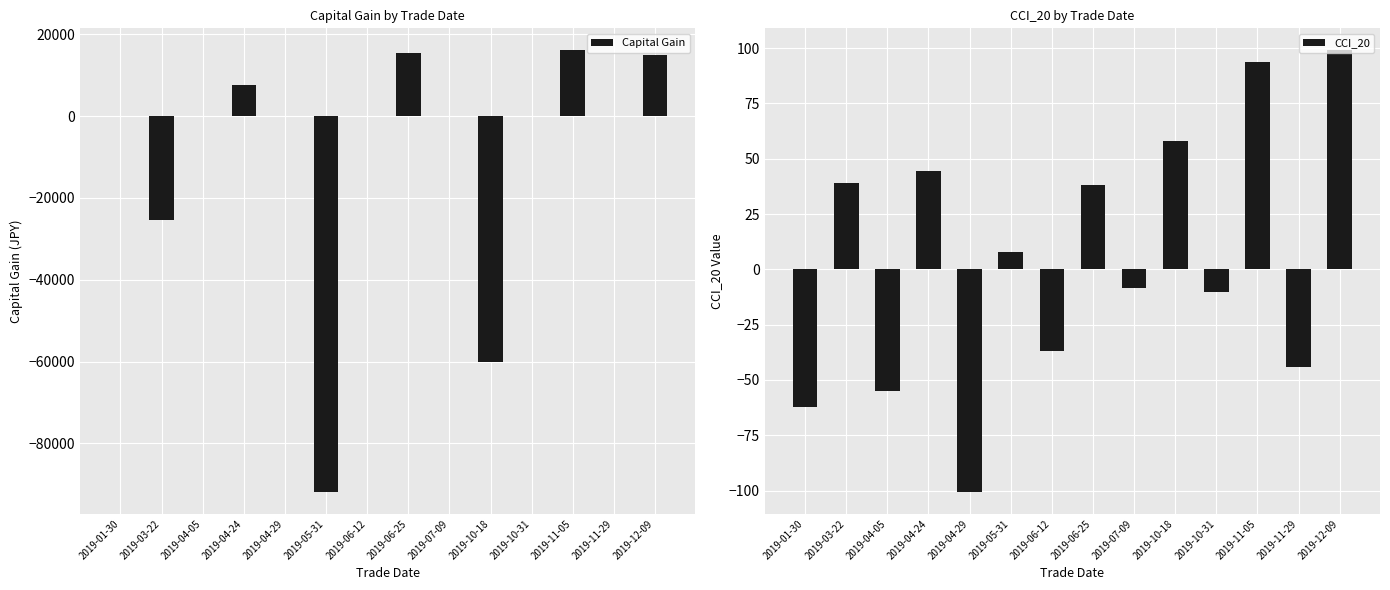

Reading left to right, extract all data points from this chart.

Capital Gain: 0.0	-25424.0	0.0	7654.0	0.0	-91829.0	0.0	15557.0	0.0	-60135.0	0.0	16073.0	0.0	14938.0
CCI_20: -62.1	39.0	-55.0	44.4	-100.5	7.9	-37.0	38.0	-8.4	58.2	-10.5	93.7	-44.3	98.9